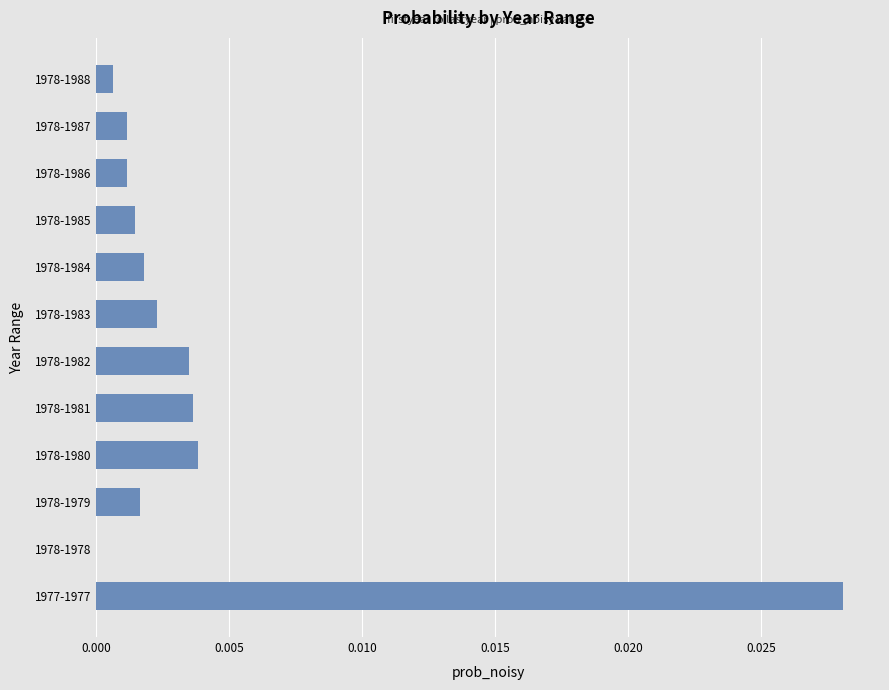

Are the bars horizontal?

Yes